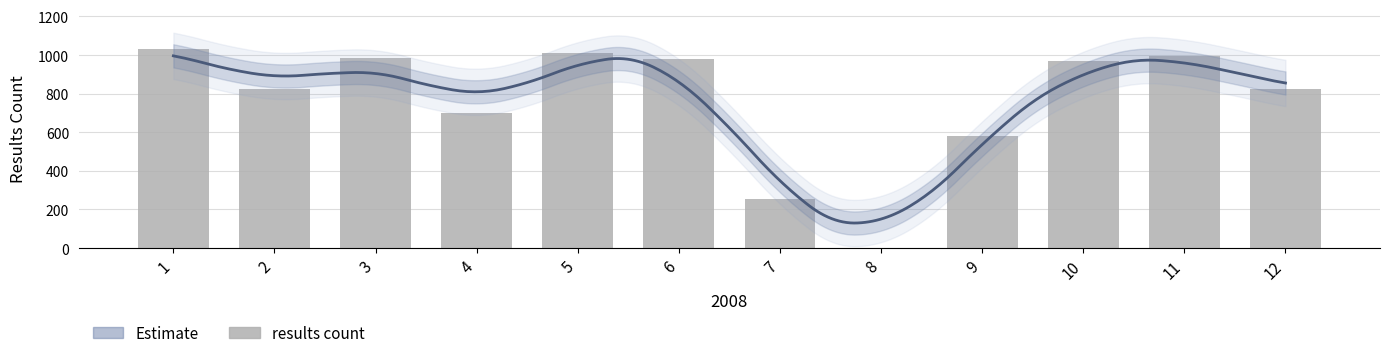

Does the chart contain stacked bars?

No